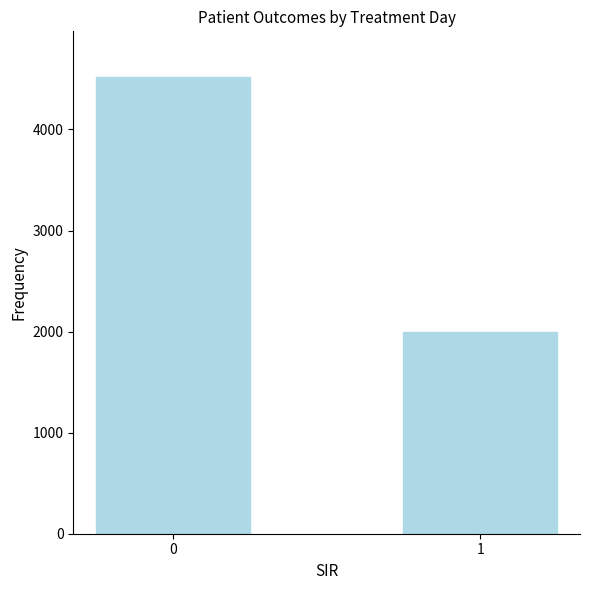

What is the average value?

3256